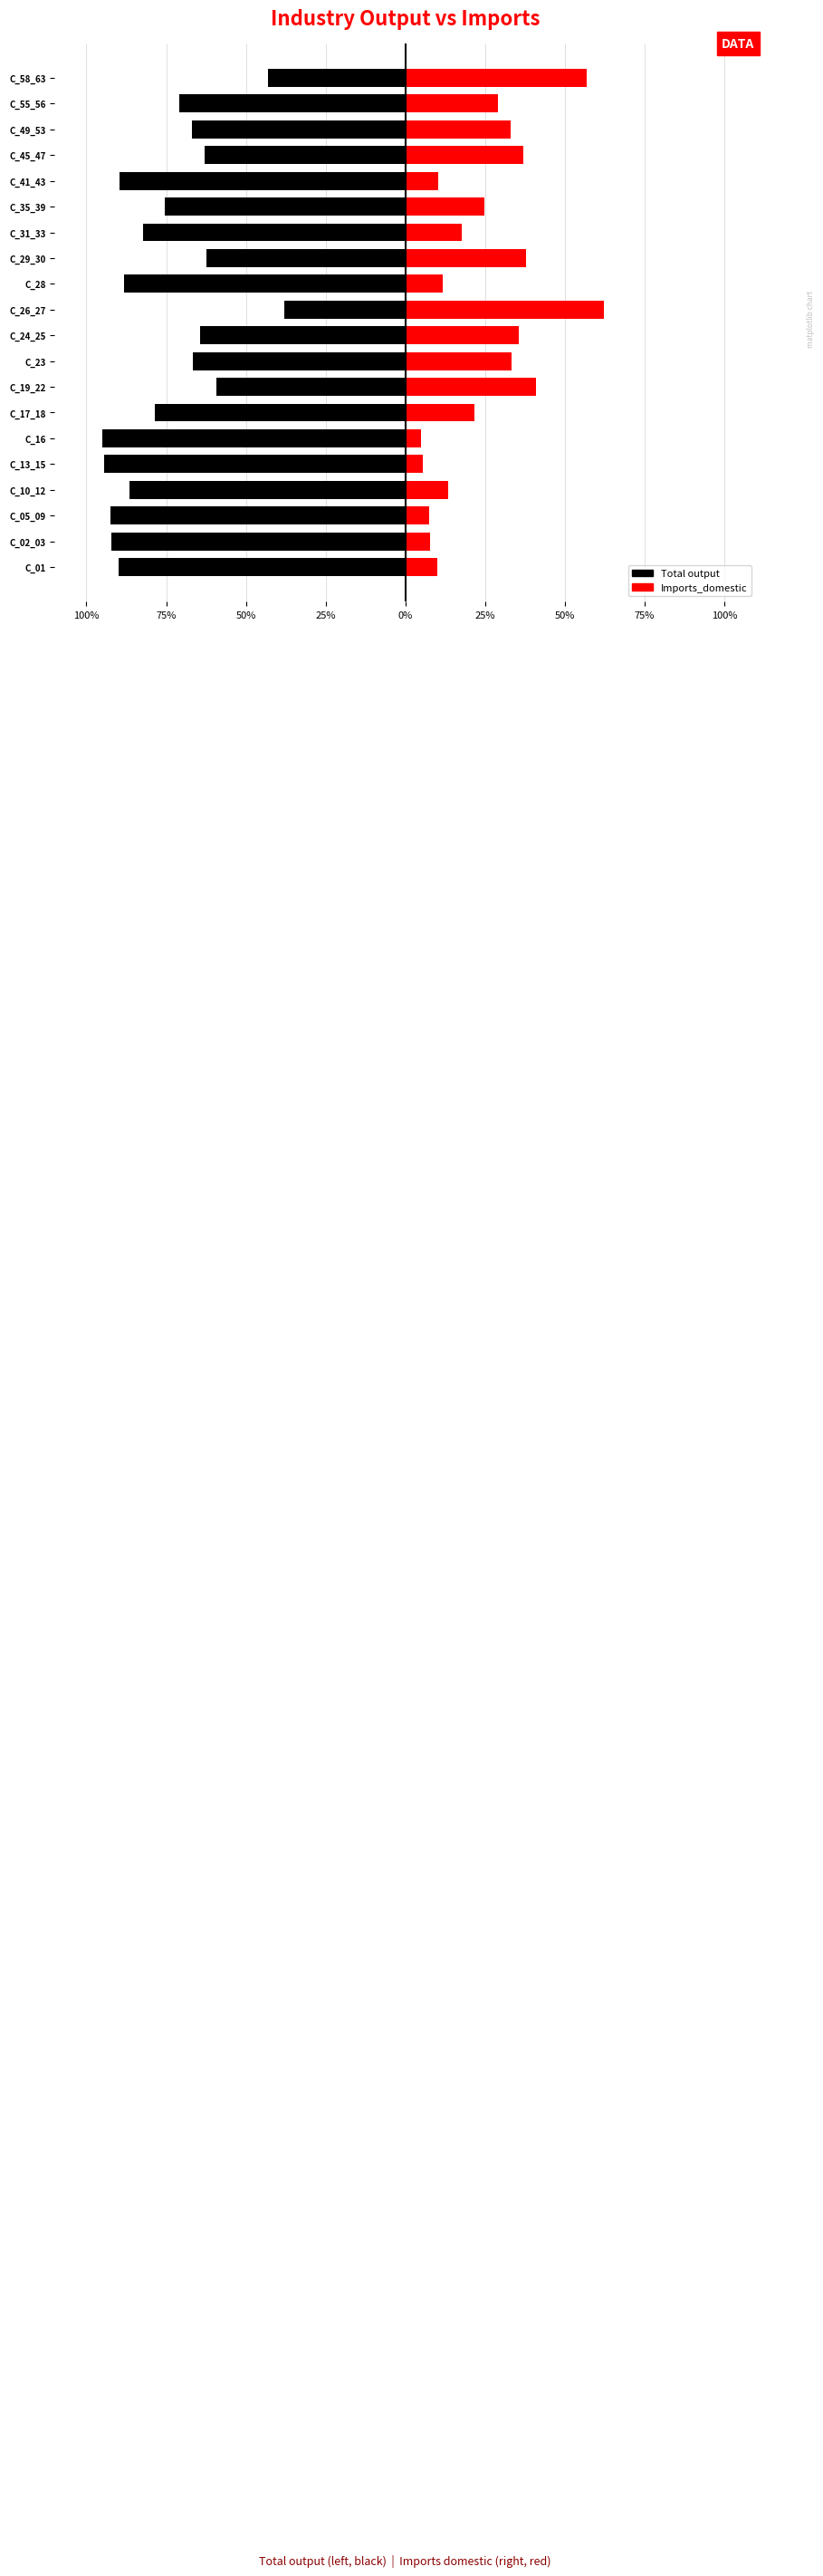

Which series has the largest total across all categories?

Imports_domestic